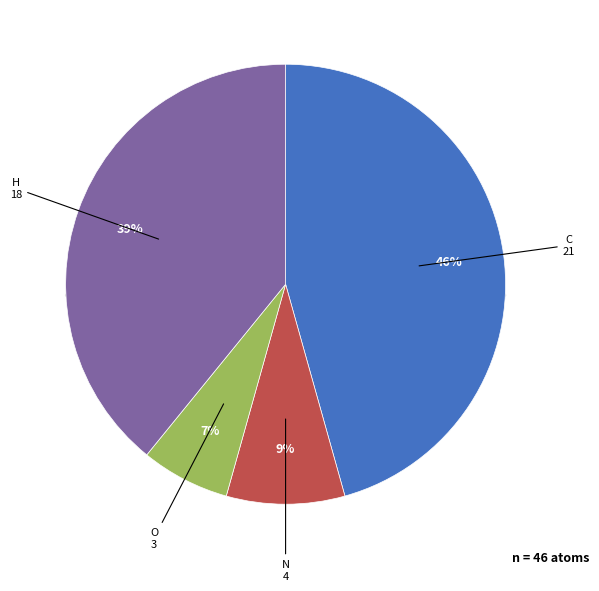

How much of the chart is everything except O?

93.6%